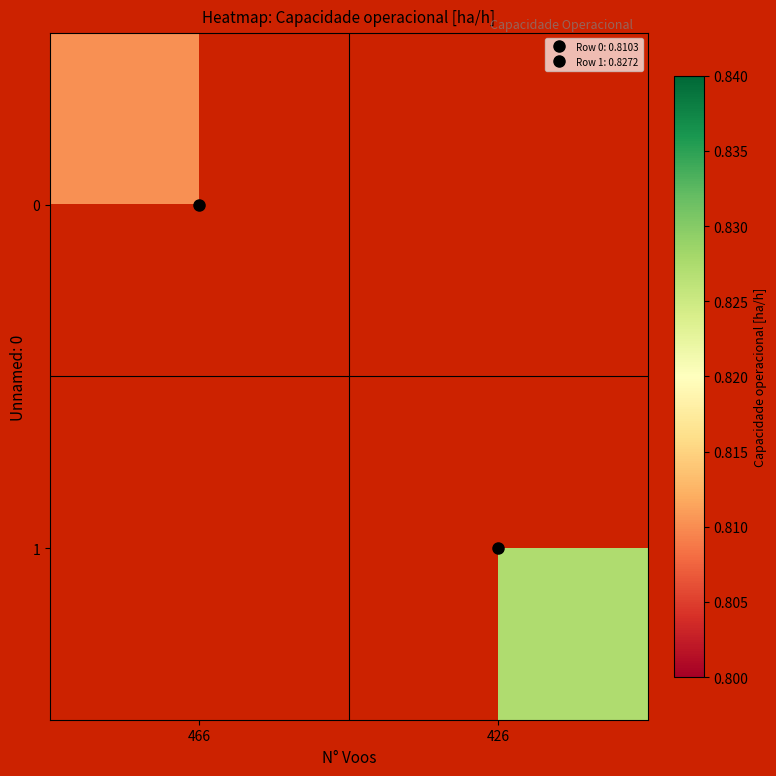

How many series are shown in this chart?

2